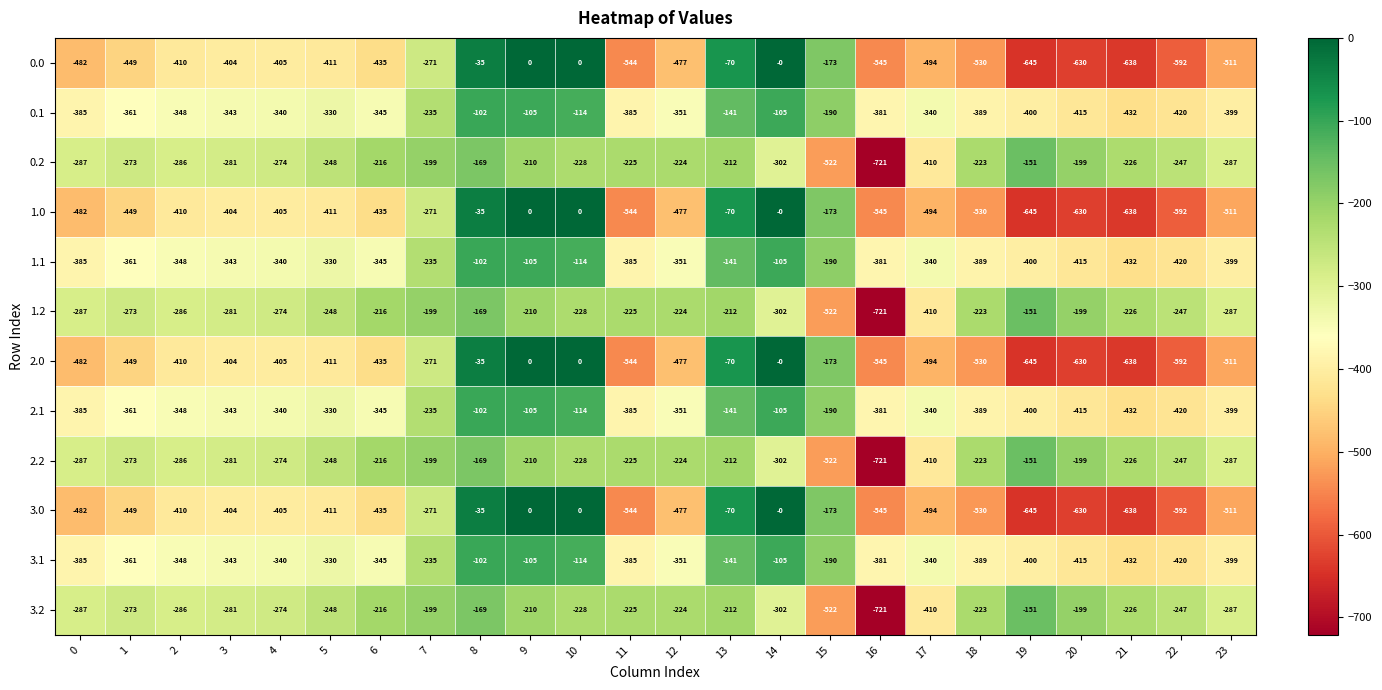

At which label is 3.1 closest to -267?

7